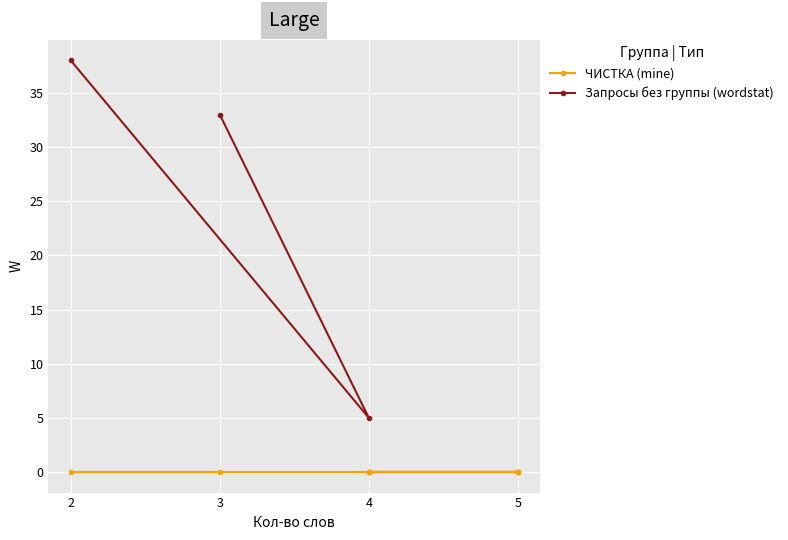

What is the value of the Запросы без группы (wordstat) point at the 1st from the left?

38